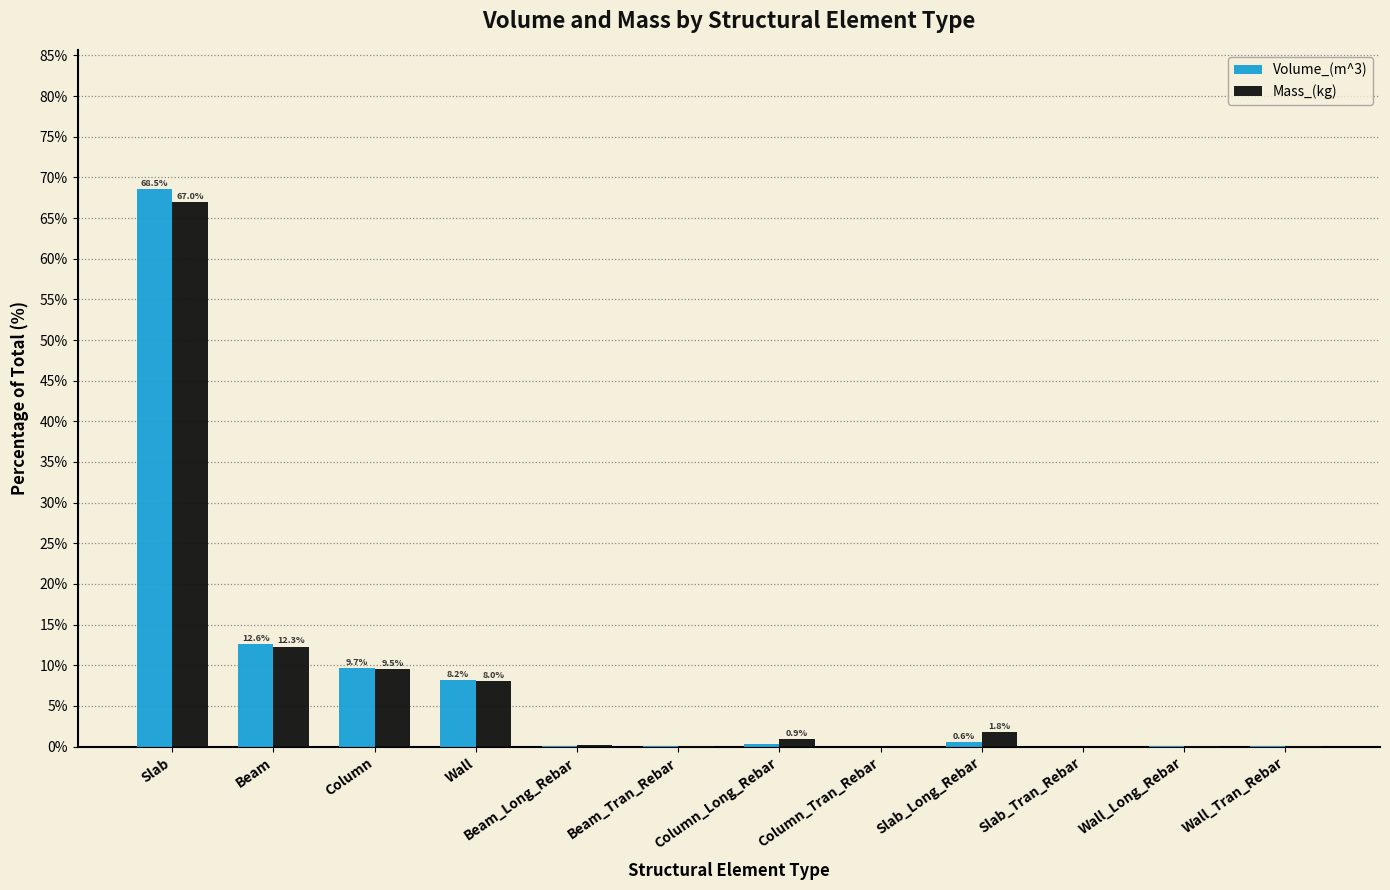

Which category has the highest value across all series?

Slab